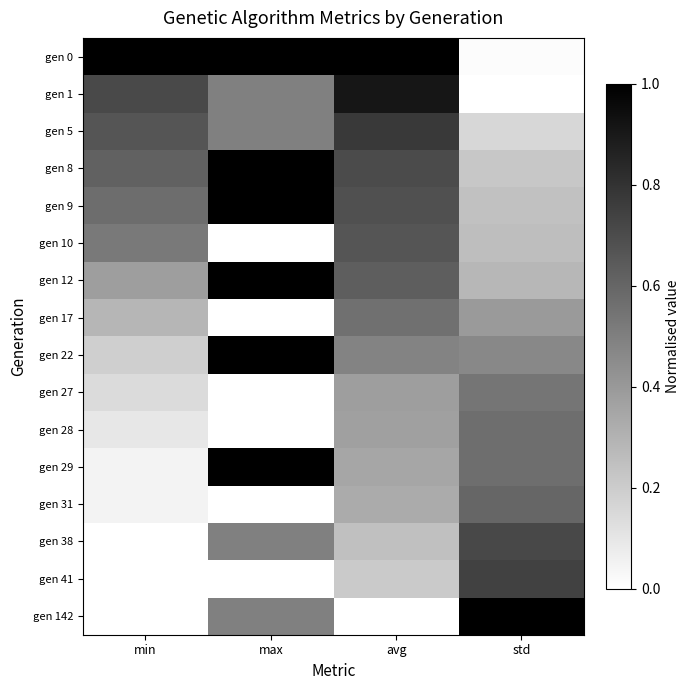

At how many categories does at least one series exceed 0?

4